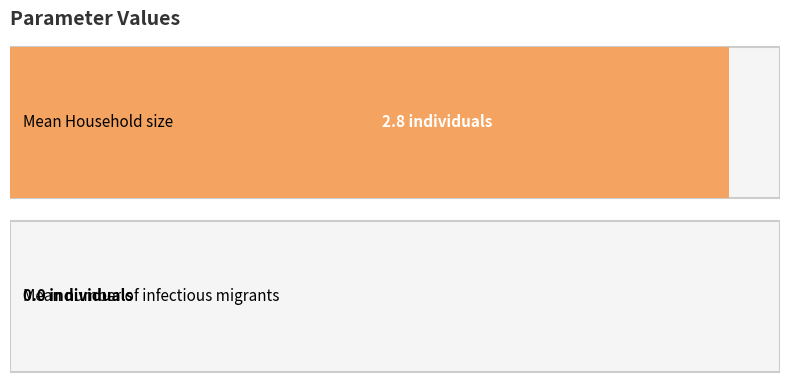

Is it true that the value at Mean Household size is 4.4?

False